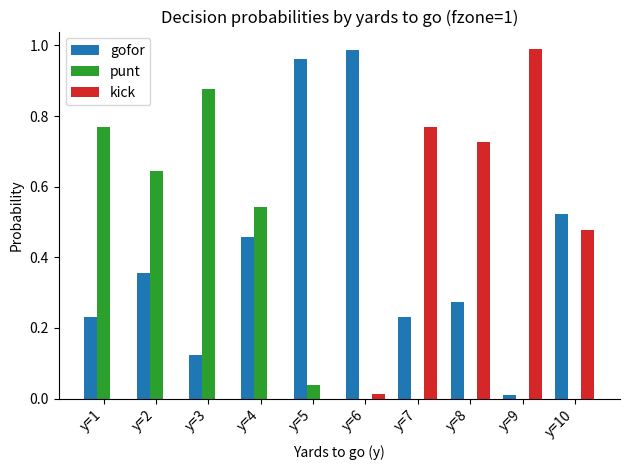

What are all the series names shown in the legend?

gofor, punt, kick